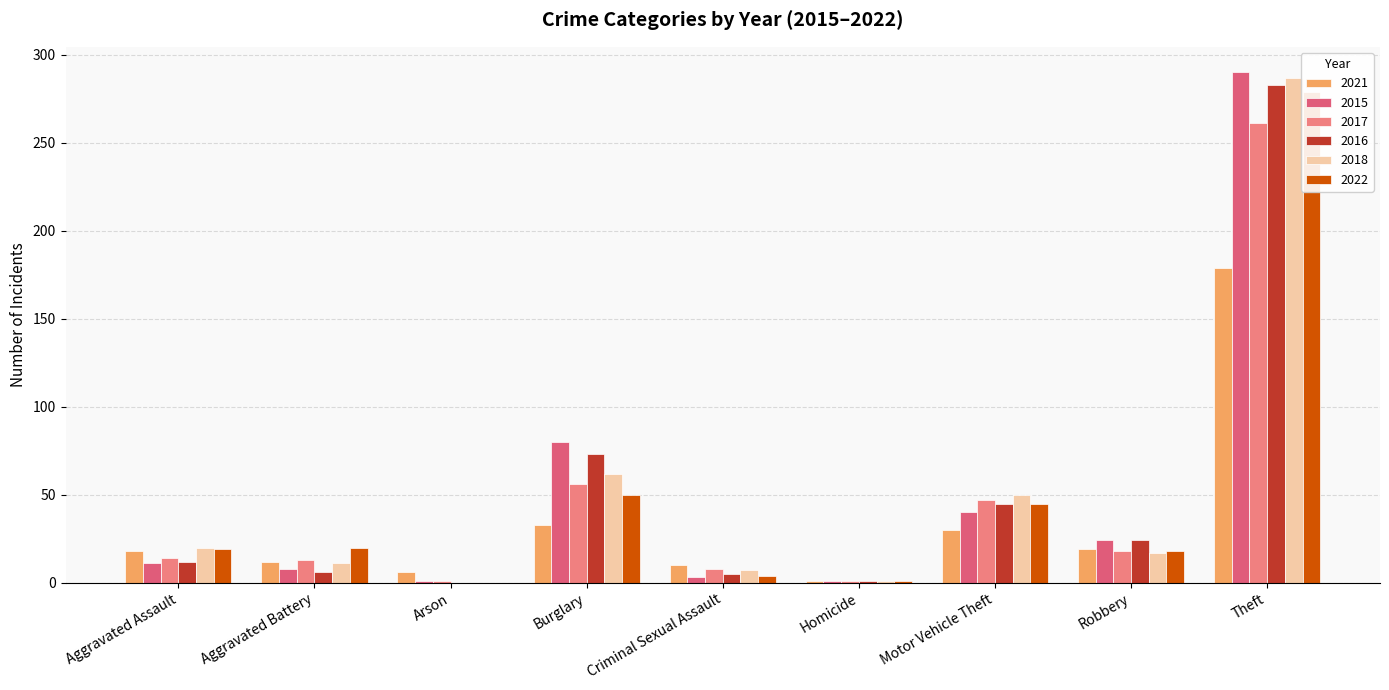

Reading left to right, what are all the values shown in this chart?

2021: 18	12	6	33	10	1	30	19	179
2015: 11	8	1	80	3	1	40	24	290
2017: 14	13	1	56	8	1	47	18	261
2016: 12	6	0	73	5	1	45	24	283
2018: 20	11	0	62	7	1	50	17	287
2022: 19	20	0	50	4	1	45	18	279